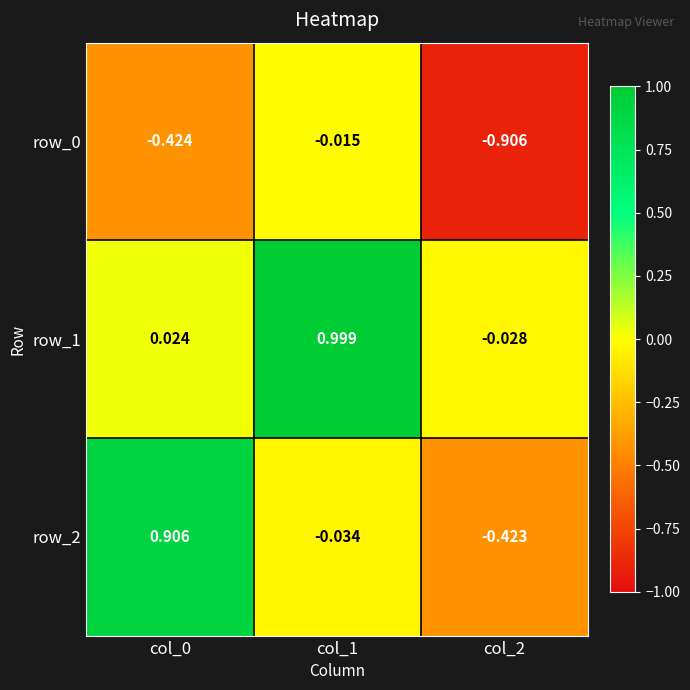

How many positive values does the row_2 series have?

1